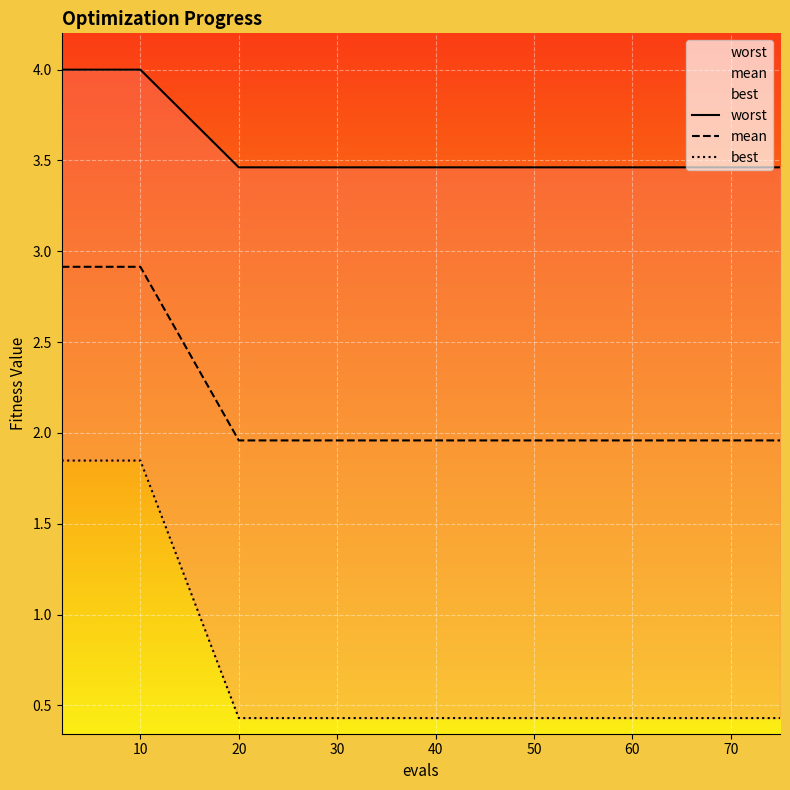

What are all the series names shown in the legend?

worst, mean, best